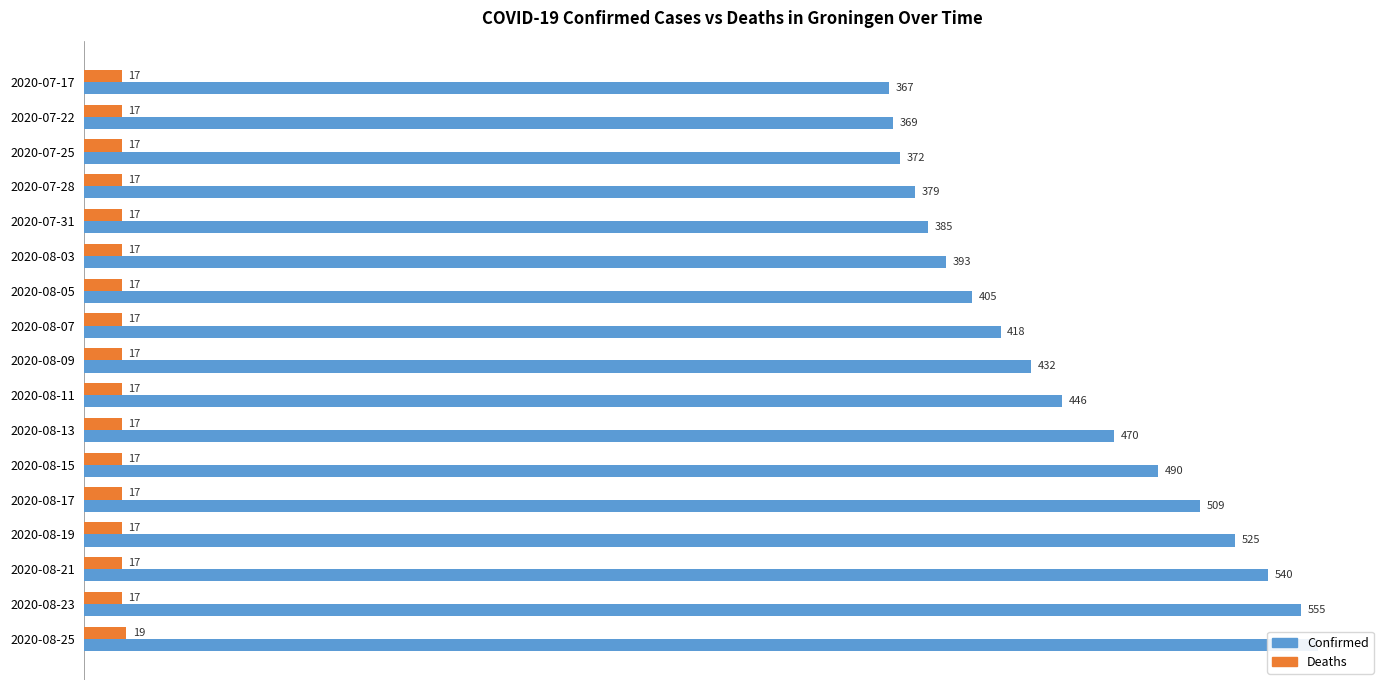

What is the sum of all Deaths values?

291